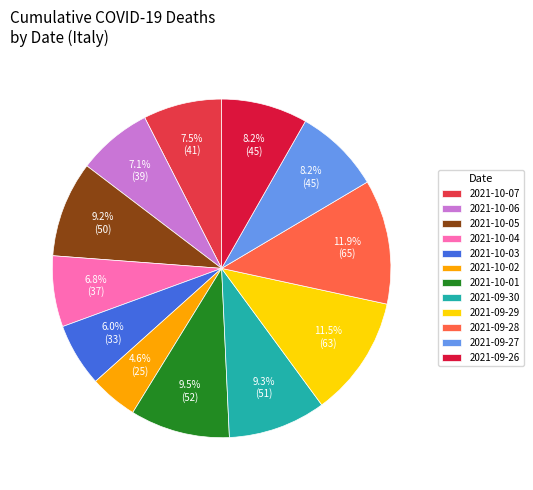

Which has a higher value, 2021-10-07 or 2021-10-03?

2021-10-07